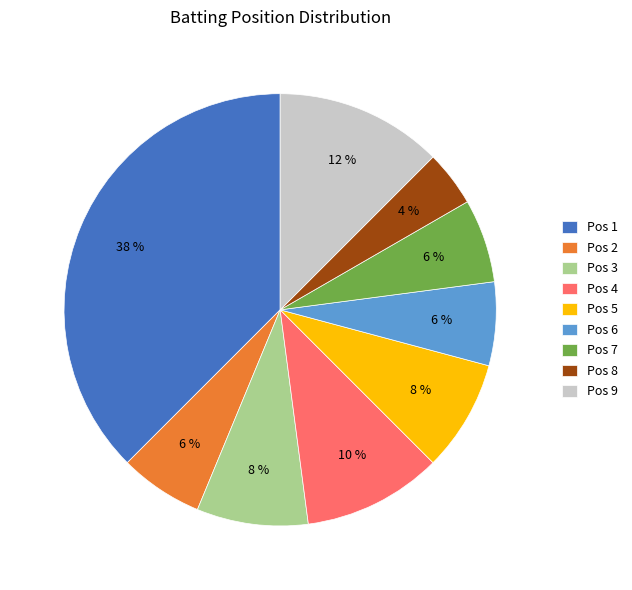

The Pos 4 slice represents 10% of the pie. True or false?

True